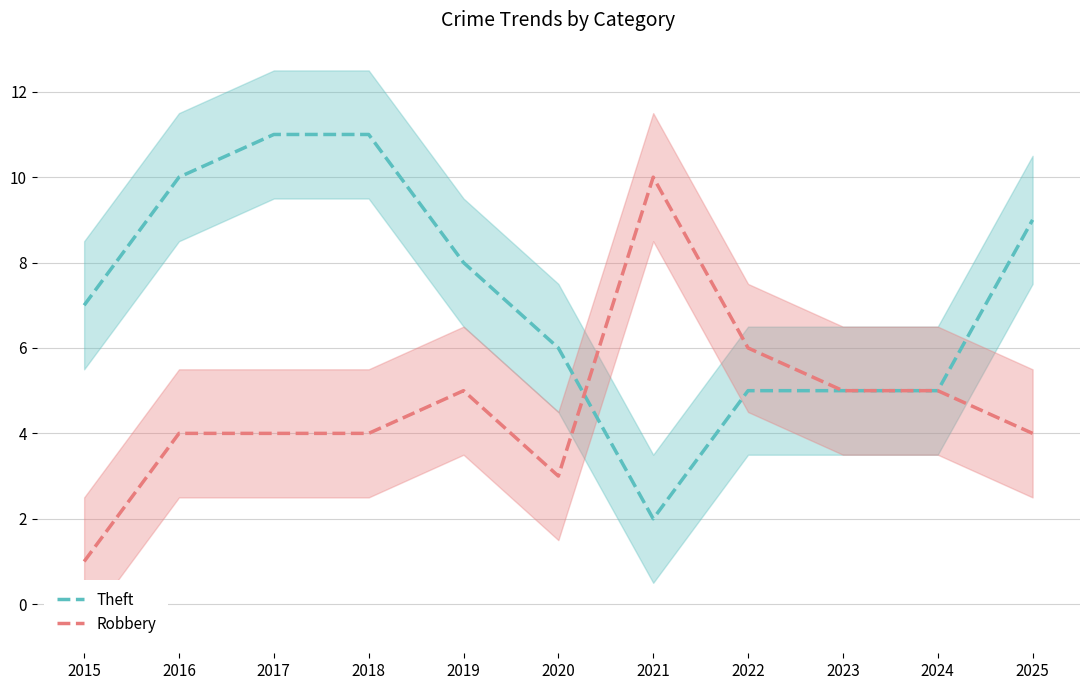

List the series in order of their overall mean, highest first.

Theft, Robbery